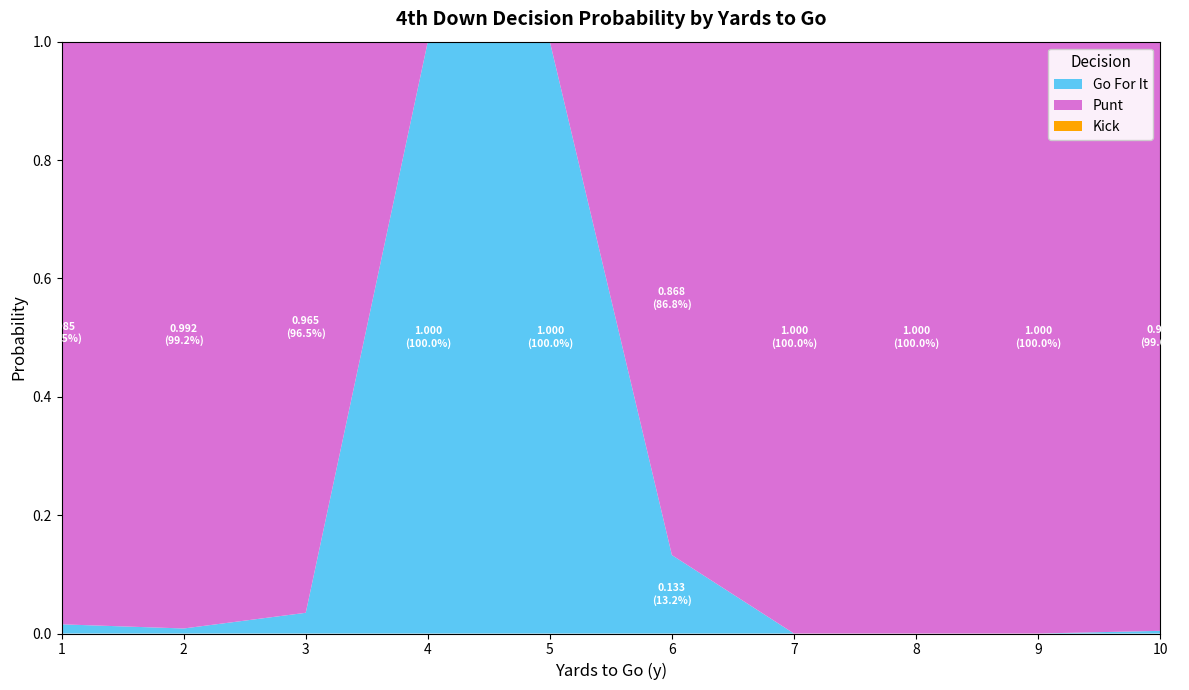

Reading left to right, what are all the values shown in this chart?

gofor: 1=0.0	2=0.0	3=0.0	4=1.0	5=1.0	6=0.1	7=0.0	8=0.0	9=0.0	10=0.0
punt: 1=1.0	2=1.0	3=1.0	4=0.0	5=0.0	6=0.9	7=1.0	8=1.0	9=1.0	10=1.0
kick: 1=0.0	2=0.0	3=0.0	4=0.0	5=0.0	6=0.0	7=0.0	8=0.0	9=0.0	10=0.0